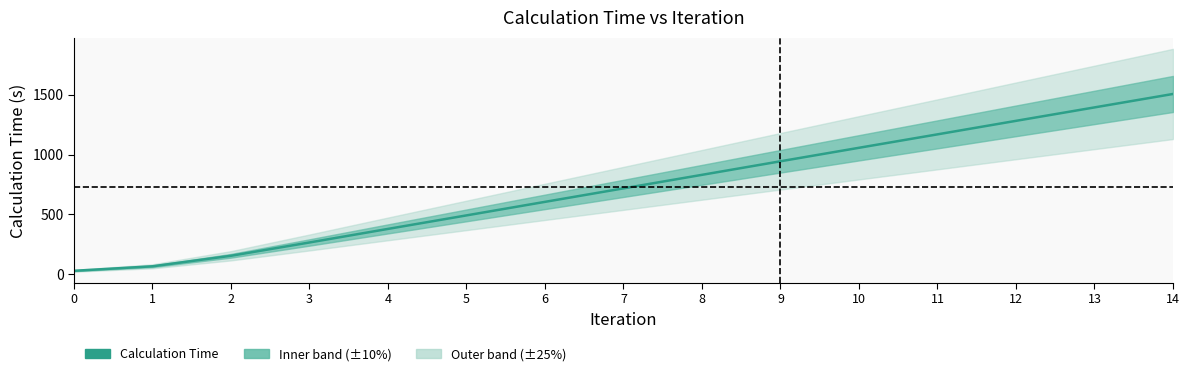

Between 2 and 4, which is larger?

4